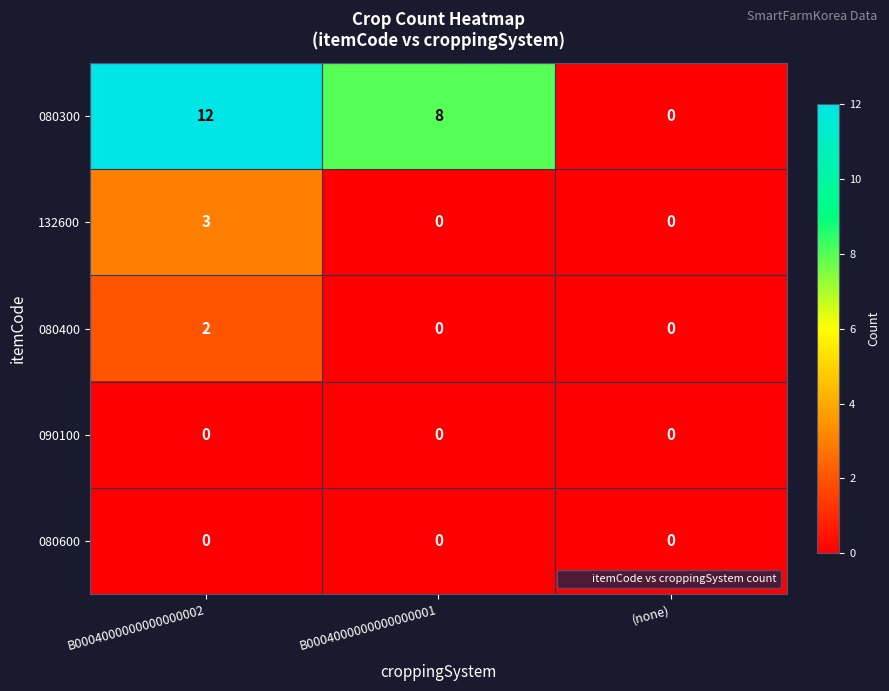

Between B0004000000000000002 and B0004000000000000001, which series saw the biggest shift?

080300